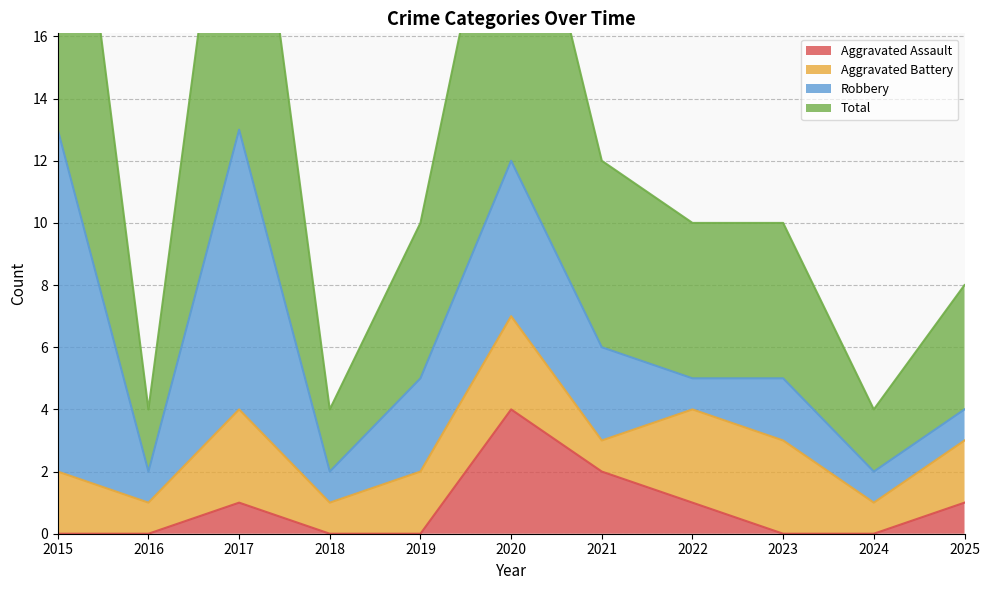

At which label does Aggravated Assault reach its minimum?

2015